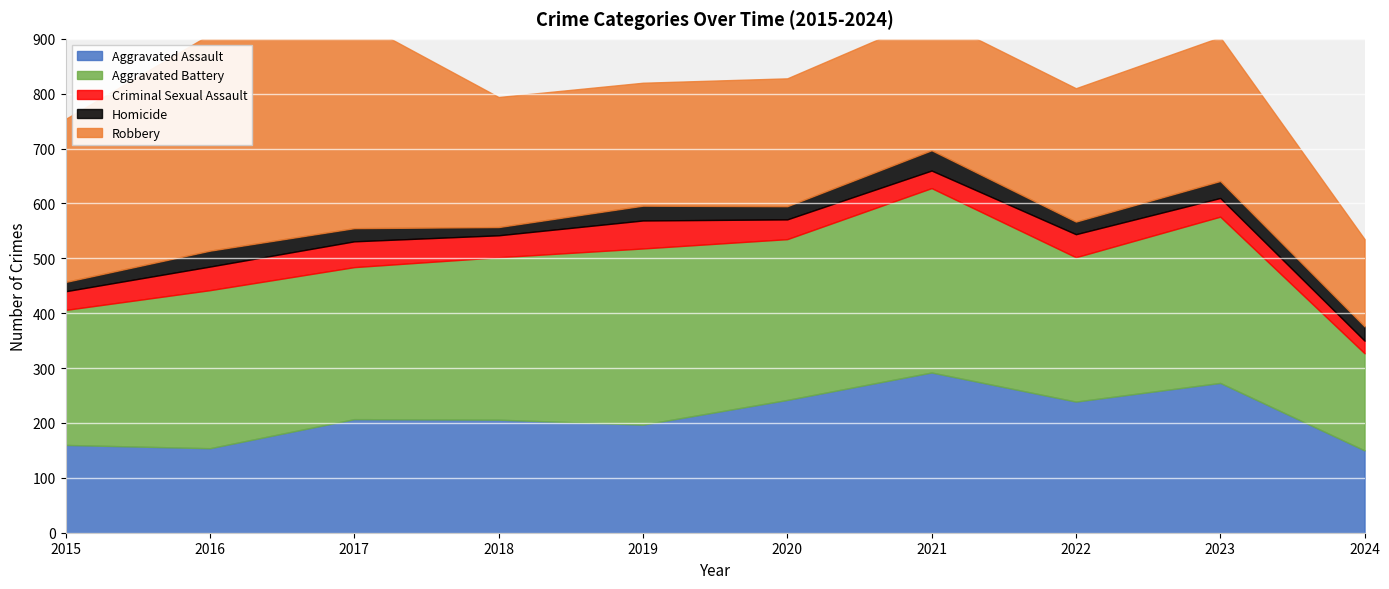

Where is Robbery nearest to the value 276?

2023